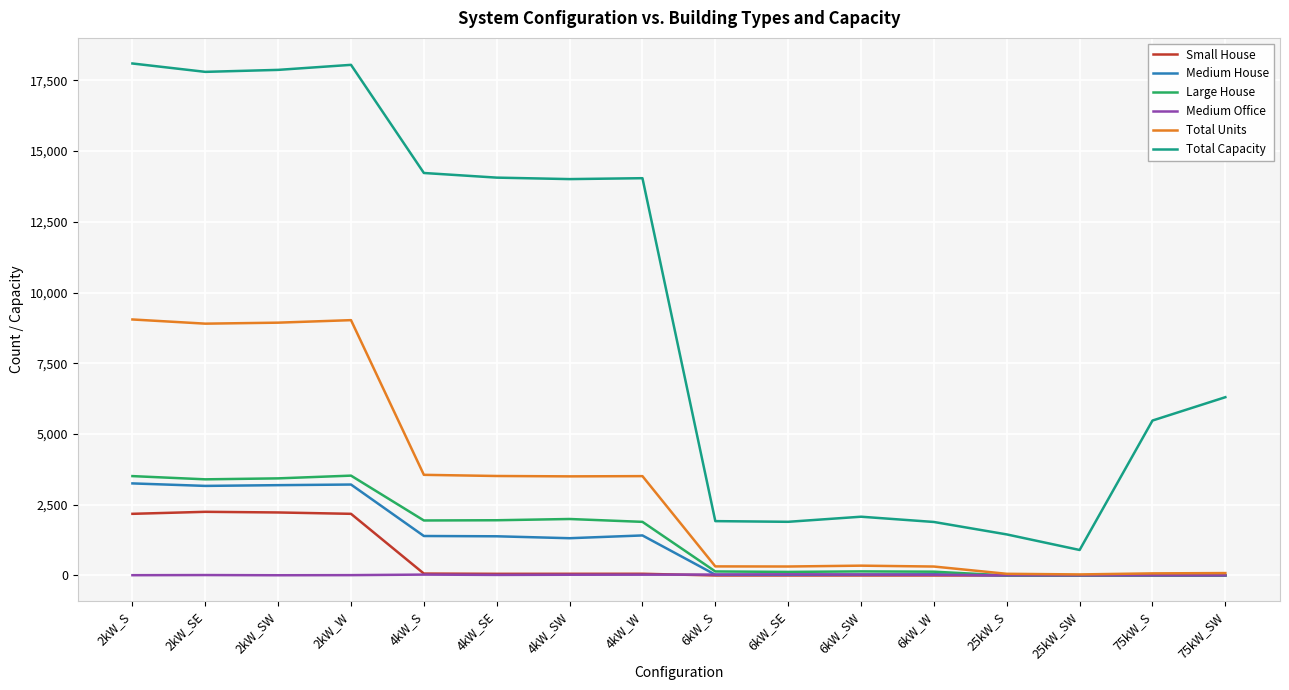

At which label is Total Units closest to 4541?

4kW_S